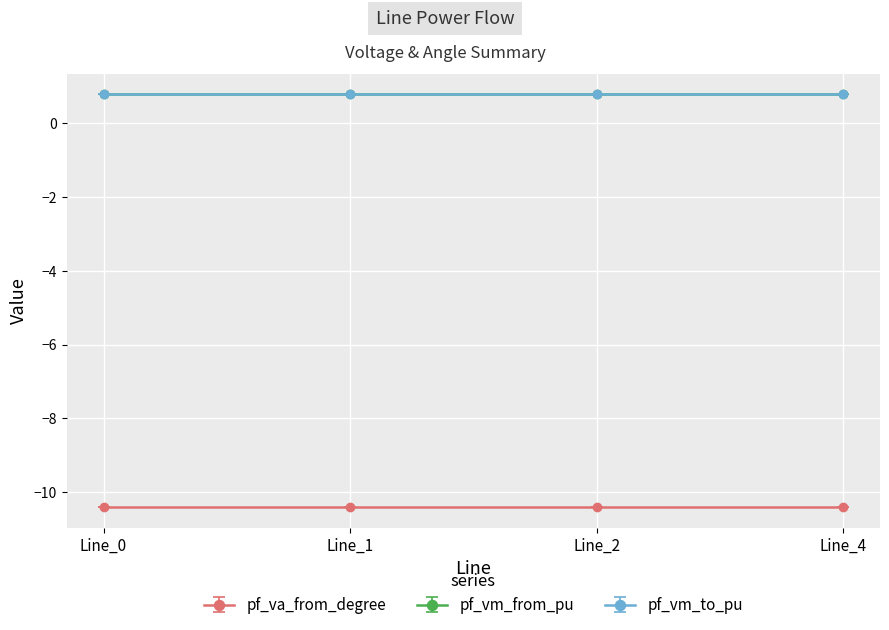

Rank the series at Line_4 from highest to lowest value.

pf_vm_from_pu, pf_vm_to_pu, pf_va_from_degree